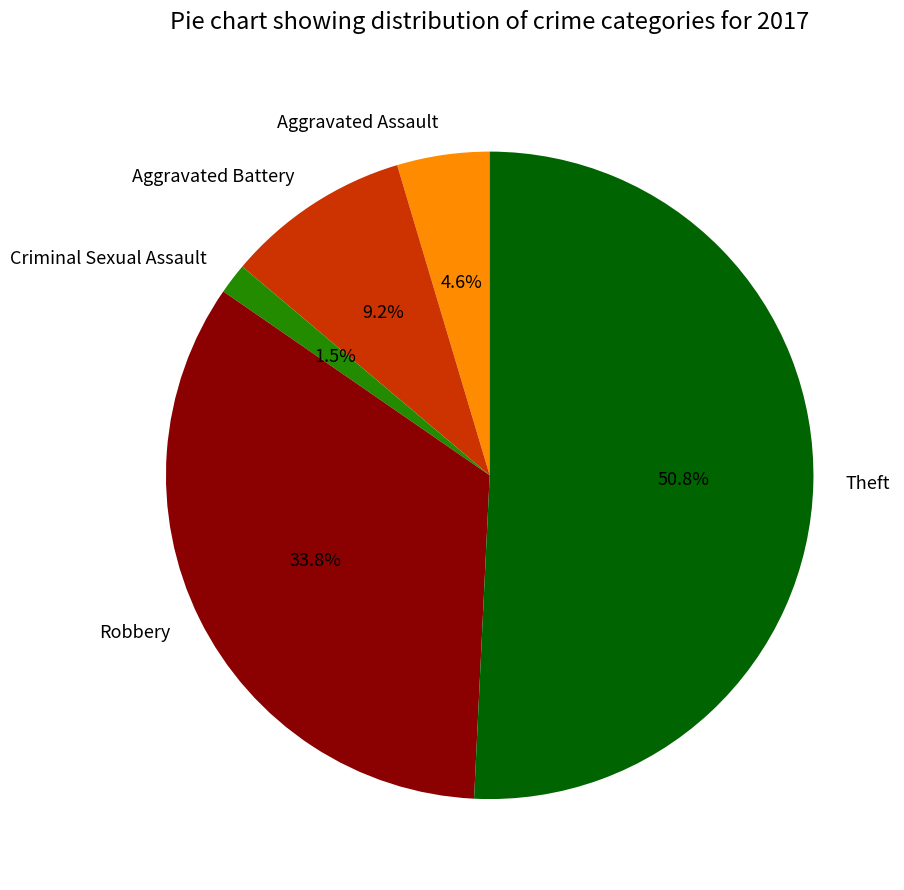

Which category has the biggest portion of the pie?

Theft